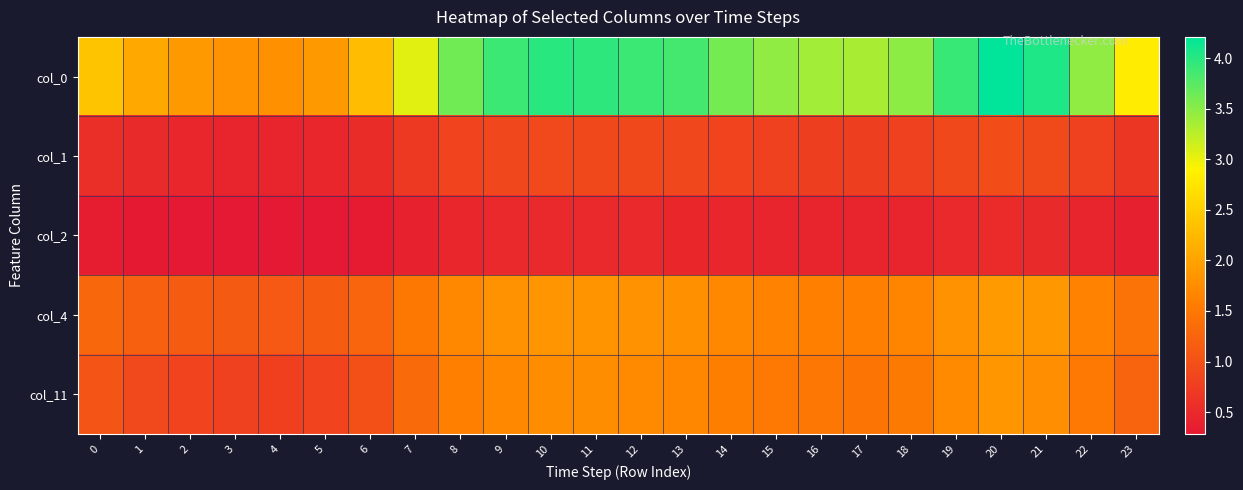

How many distinct data groups are displayed?

5